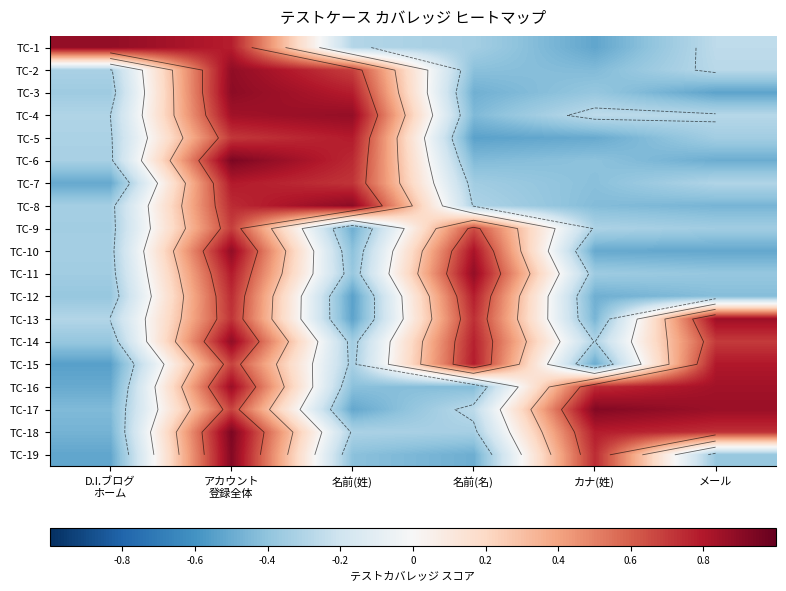

What is the total value across all series at カナ(姓)?

-3.1